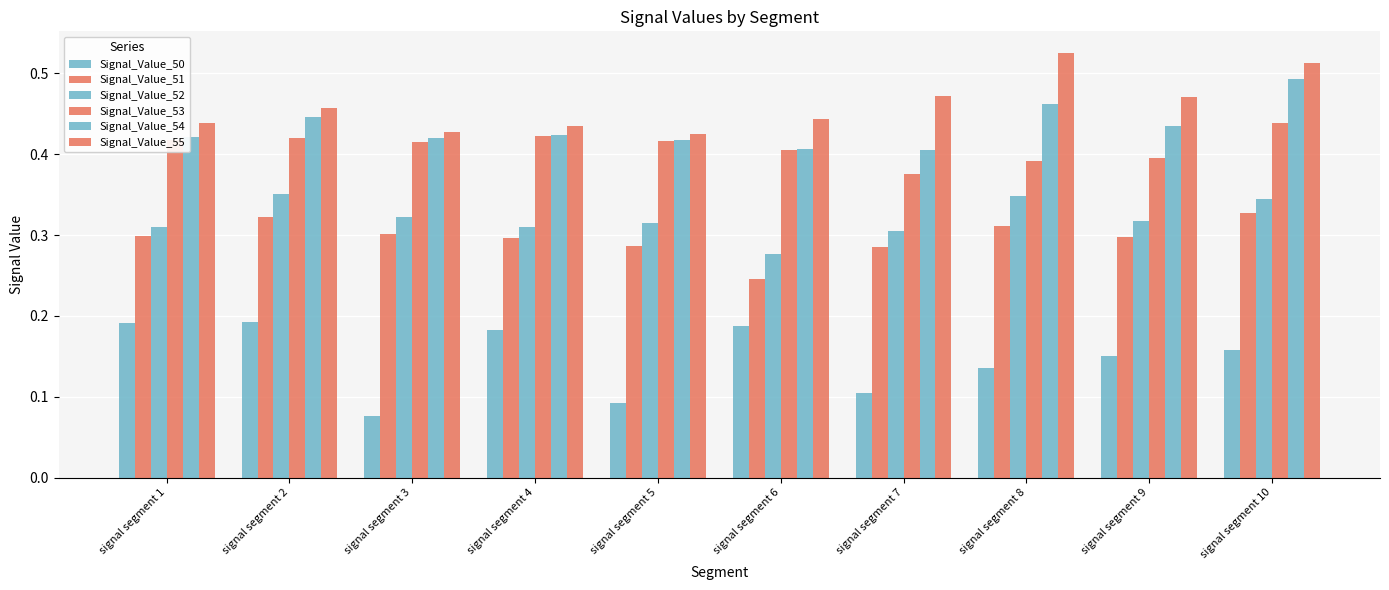

What is the smallest value displayed?

0.1